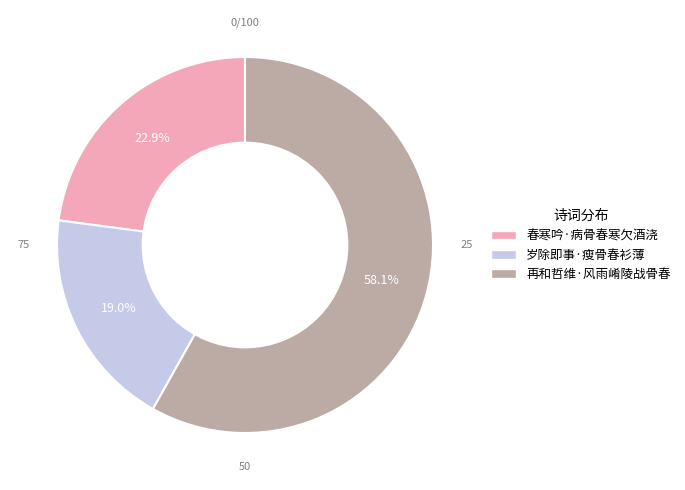

How many segments does this pie chart have?

3